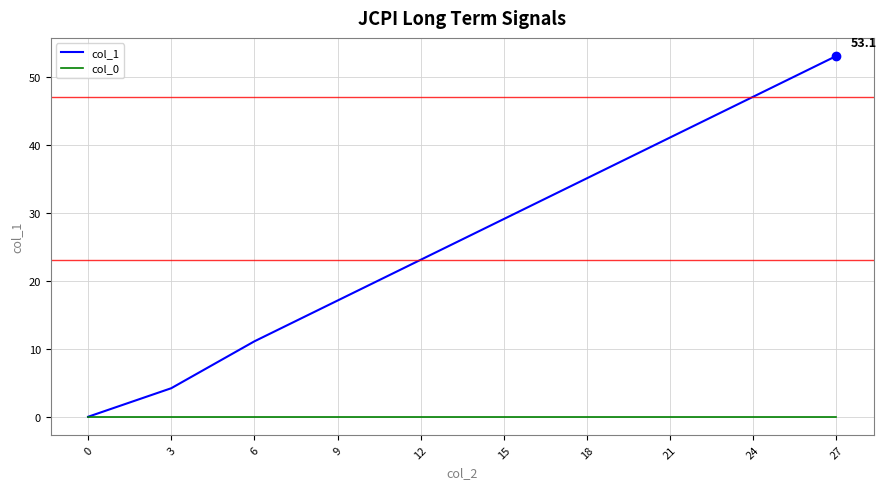

Which series has the largest total across all categories?

col_1